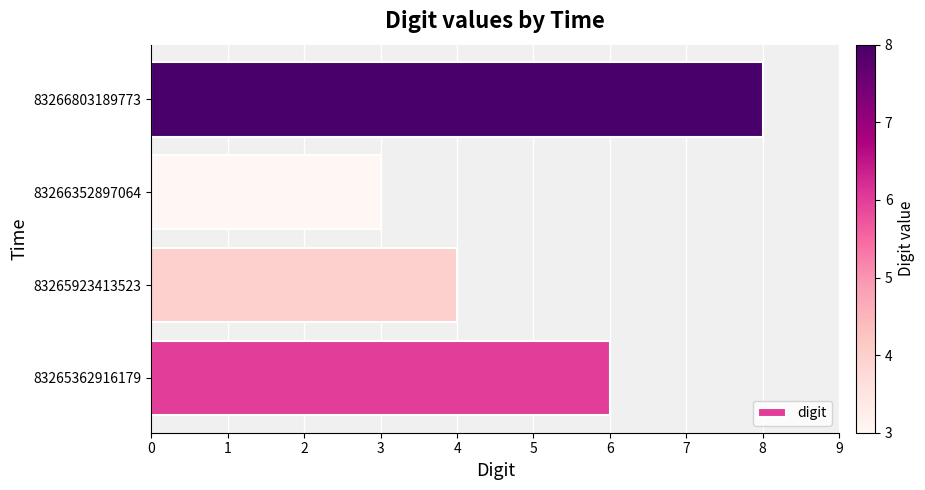

The value at 83266803189773 is 3. True or false?

False